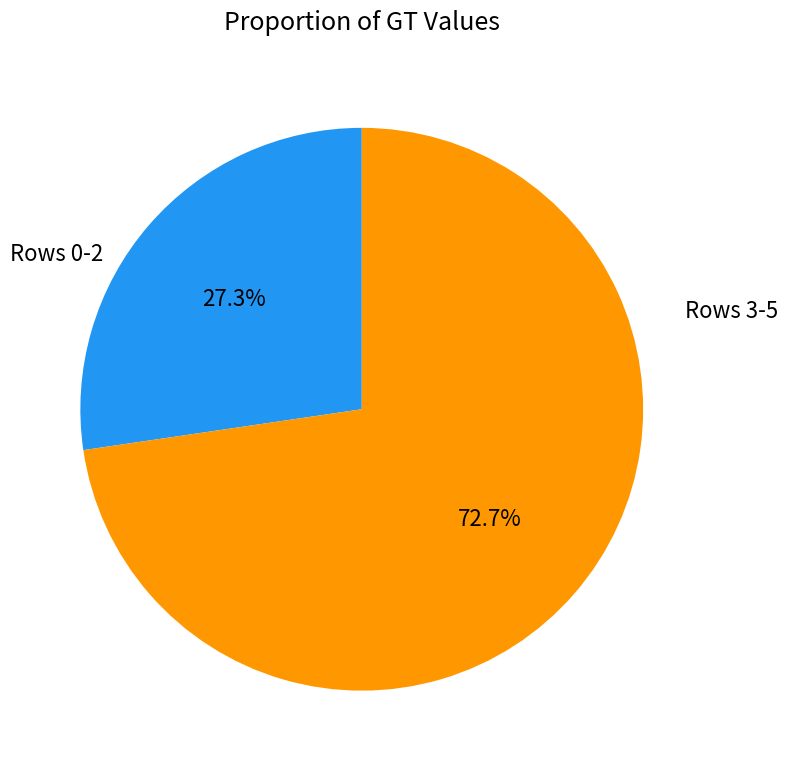

Is there any slice that represents more than half of the pie?

Yes